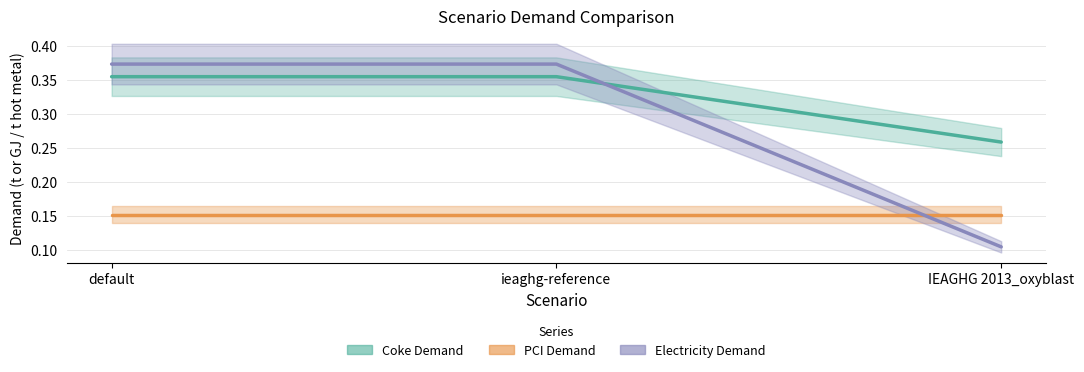

Reading left to right, extract all data points from this chart.

Coke Demand: default=0.4	ieaghg-reference=0.4	IEAGHG 2013_oxyblast=0.3
PCI Demand: default=0.2	ieaghg-reference=0.2	IEAGHG 2013_oxyblast=0.2
Electricity Demand: default=0.4	ieaghg-reference=0.4	IEAGHG 2013_oxyblast=0.1